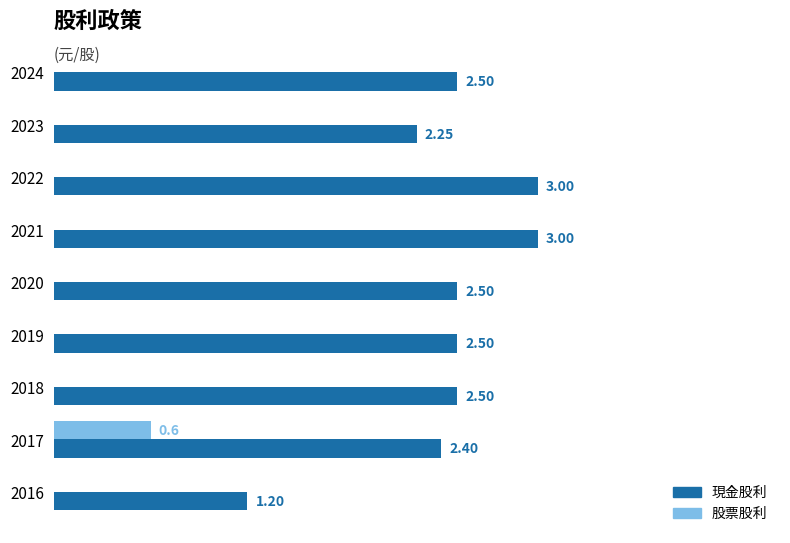

Which series has the largest total across all categories?

現金股利